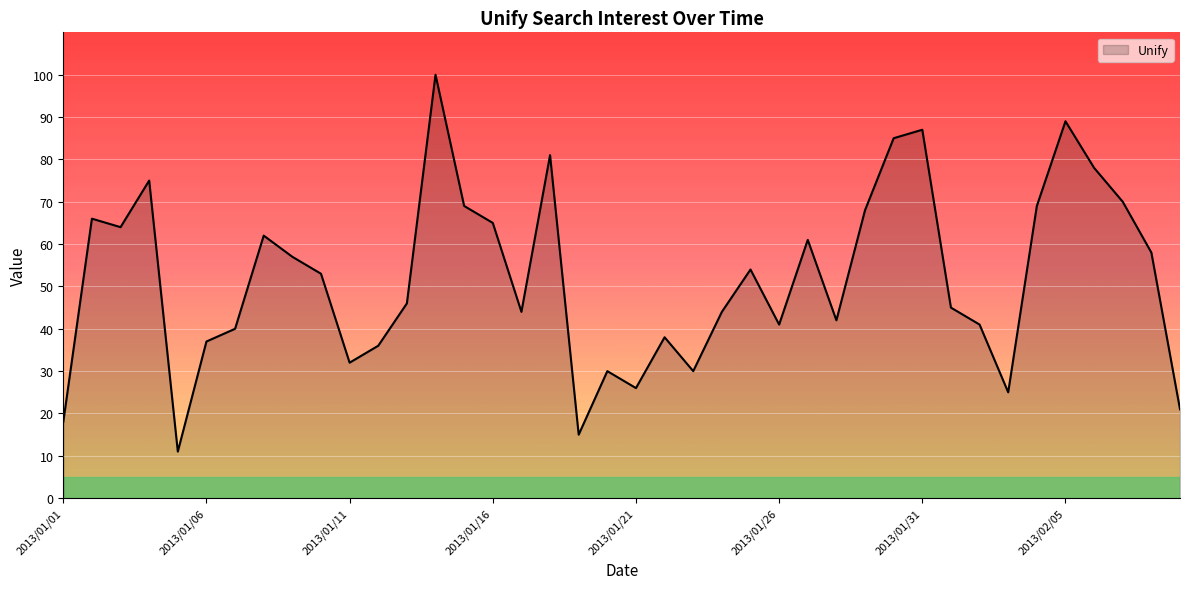

What is the greatest value displayed?

100